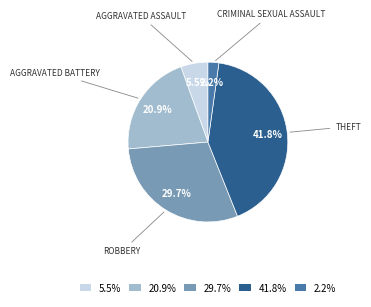

Is the sum of 41.8% and 5.5% greater than half?

No